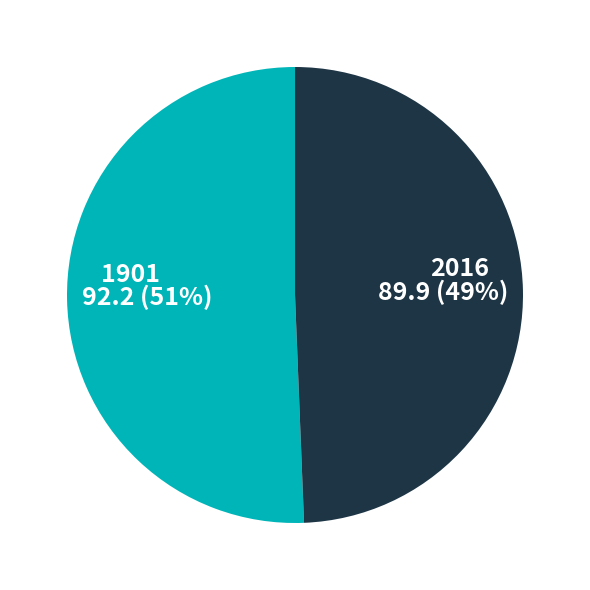

What percentage is the 2016 slice, to the nearest percent?

49%